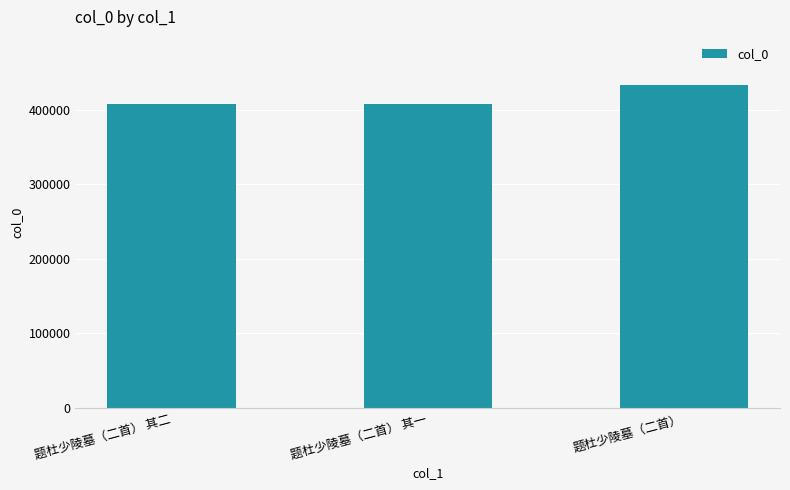

What is the label of the 3rd bar from the right?

题杜少陵墓（二首） 其二